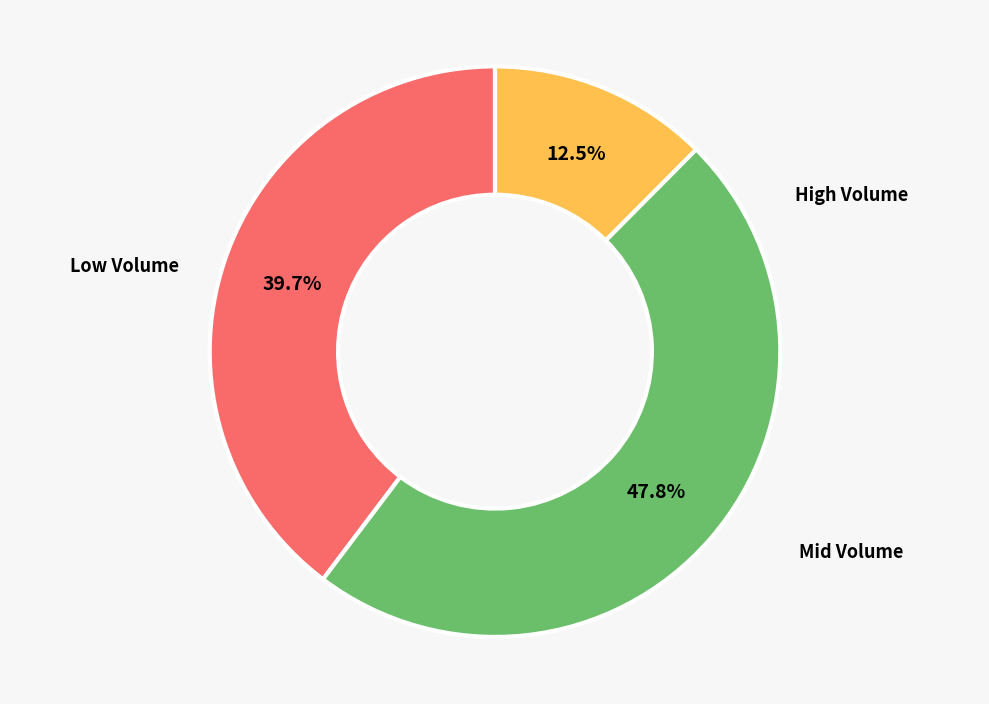

Does any single category account for the majority?

No